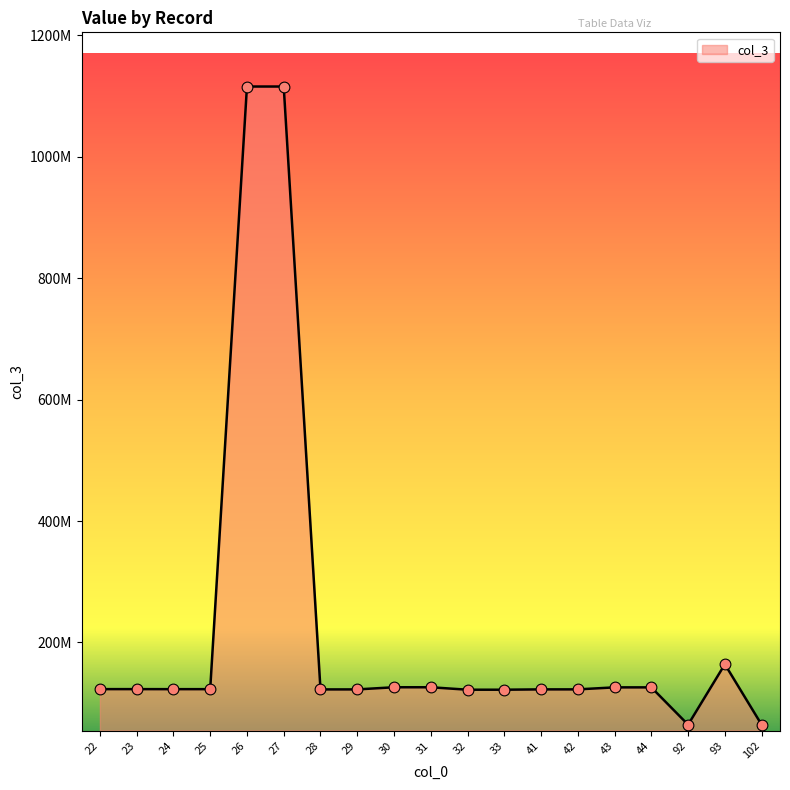

What is the ratio of the value at 42 to the value at 102?

1.9